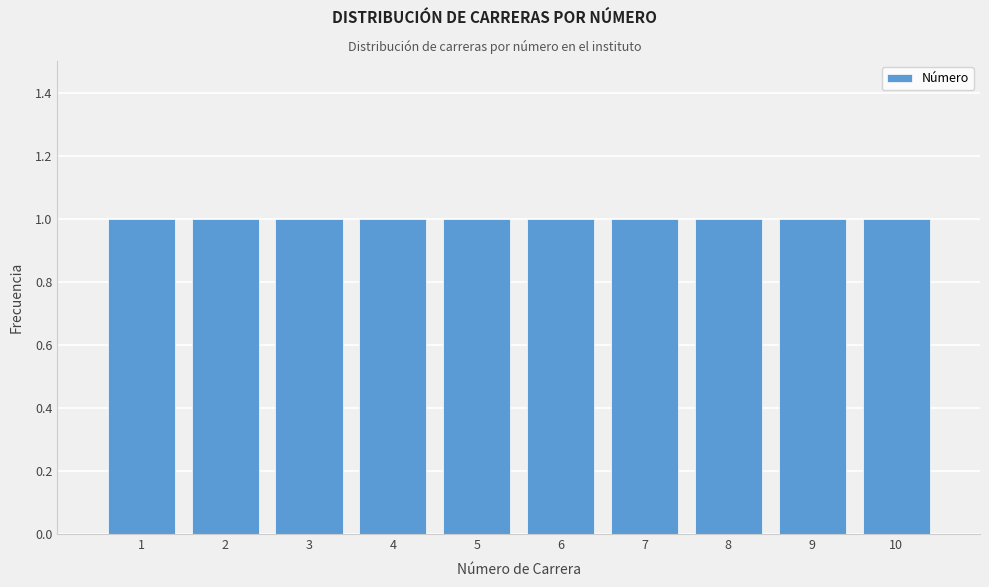

Reading left to right, transcribe this chart: for each bar, give the range it covers on the x-axis and its height. The values are not printed on the chart, so give them approximately, as read against the axis.

0.5 to 1.5: 1
1.5 to 2.5: 1
2.5 to 3.5: 1
3.5 to 4.5: 1
4.5 to 5.5: 1
5.5 to 6.5: 1
6.5 to 7.5: 1
7.5 to 8.5: 1
8.5 to 9.5: 1
9.5 to 10.5: 1